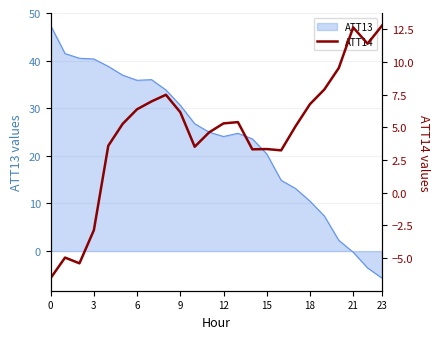

Is it true that ATT13 equals 10.5 at 18?

True